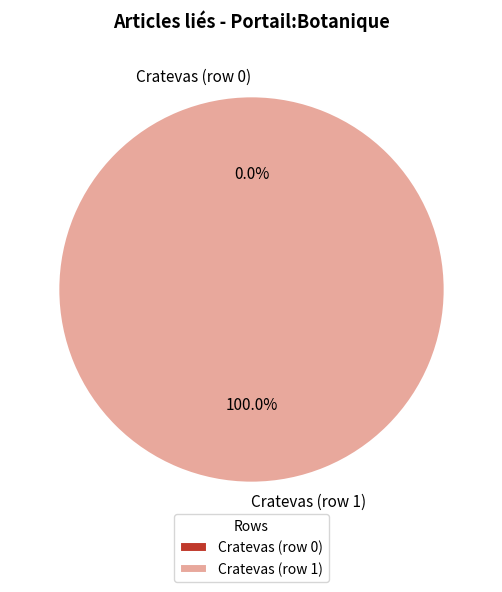

Rank the categories by value from highest to lowest.

Cratevas (row 1), Cratevas (row 0)